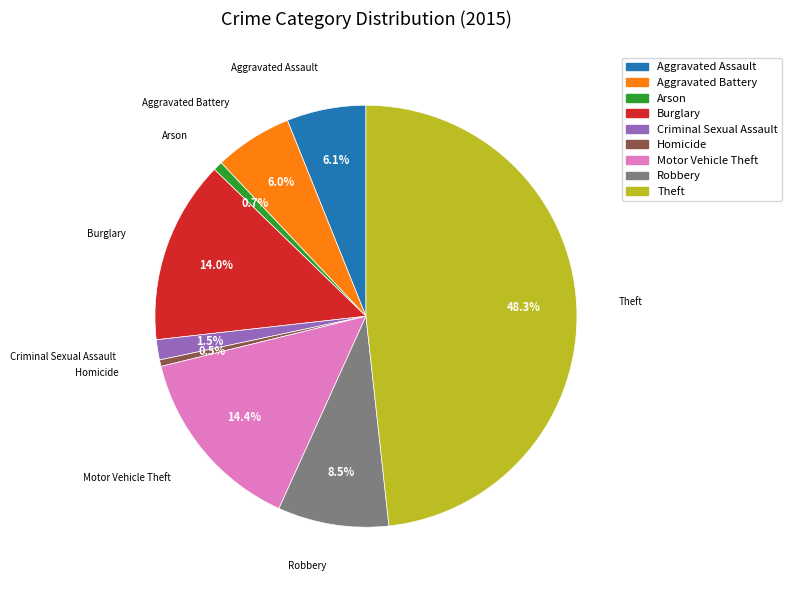

What is the largest slice in the pie chart?

Theft